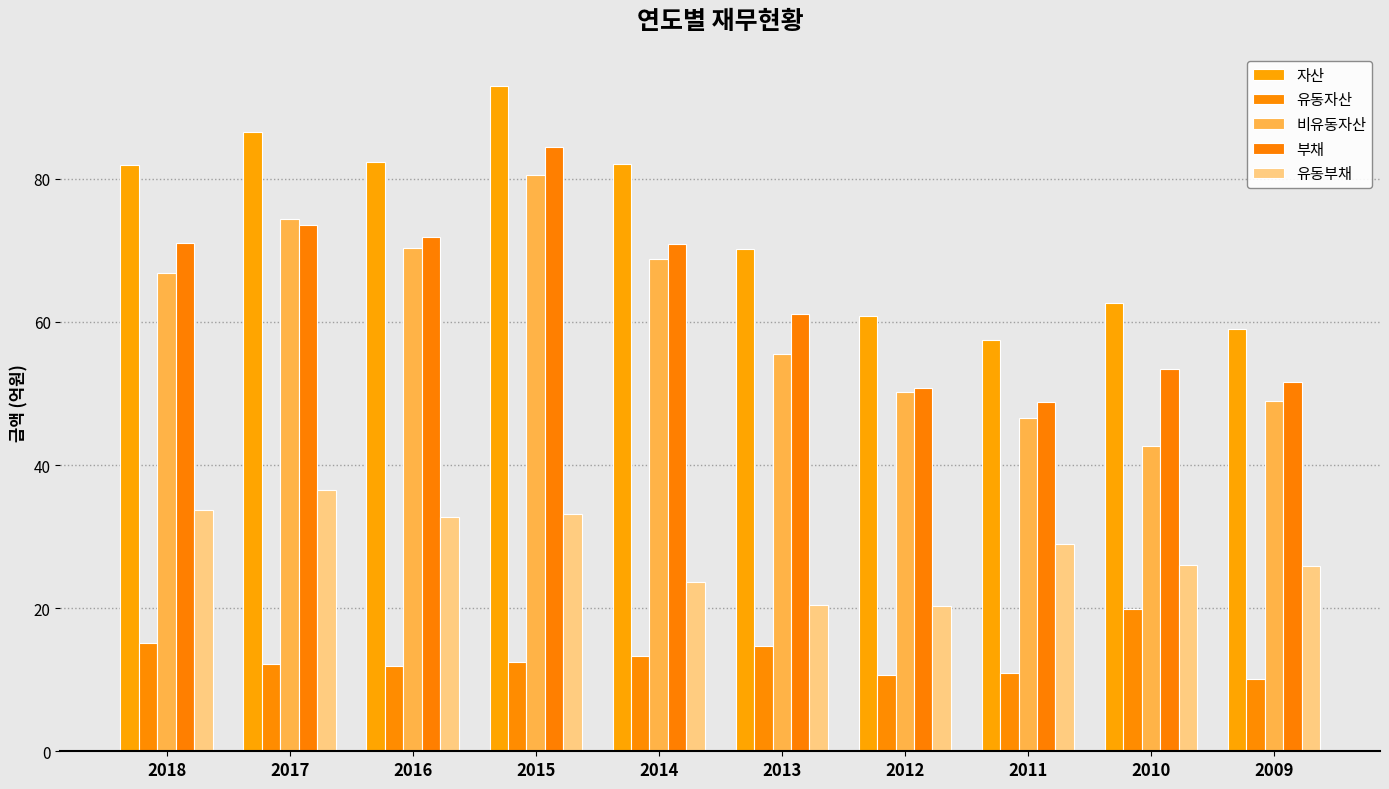

Rank the series by their maximum value, from highest to lowest.

자산, 부채, 비유동자산, 유동부채, 유동자산